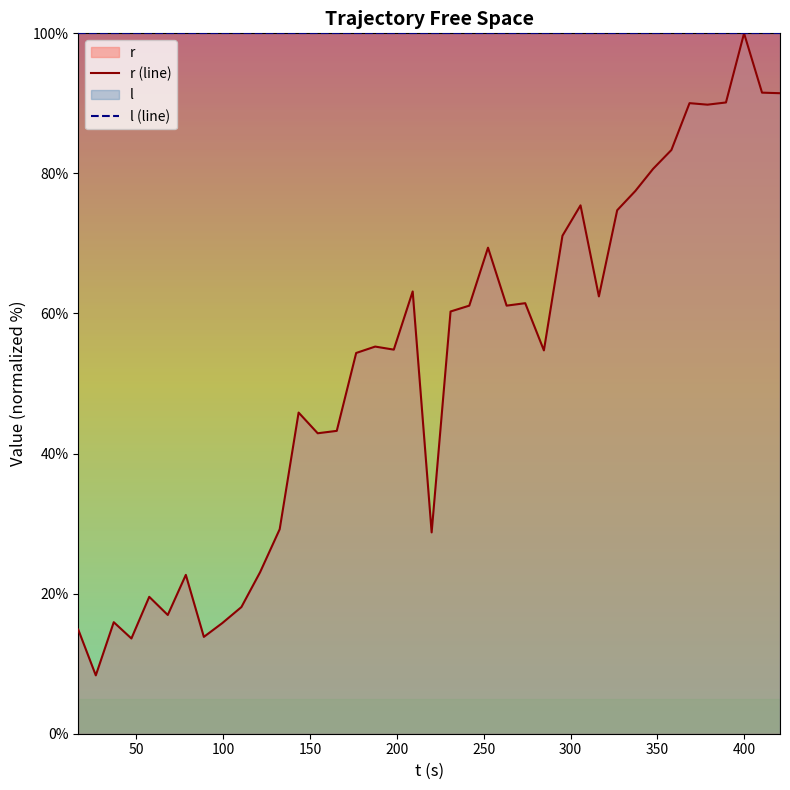

What is the smallest value displayed?

8.3